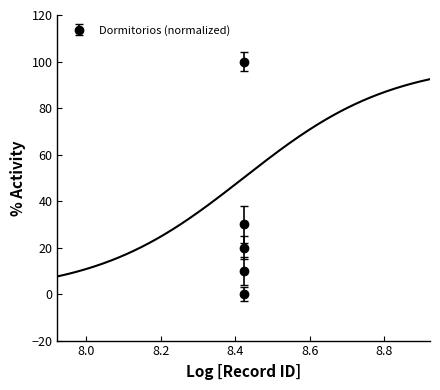

How many interior local valleys does the Dormitorios (normalized) series have?

1